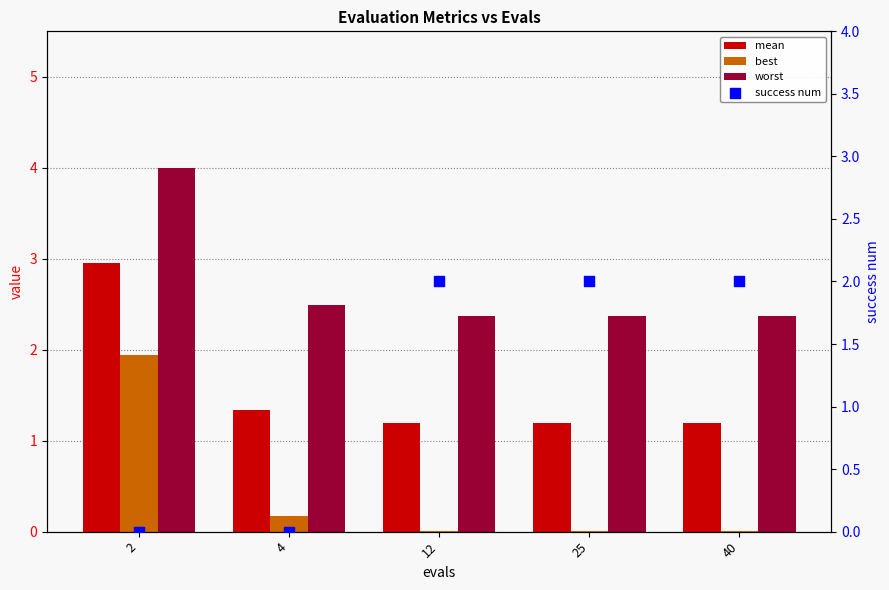

What are all the series names shown in the legend?

mean, best, worst, success num